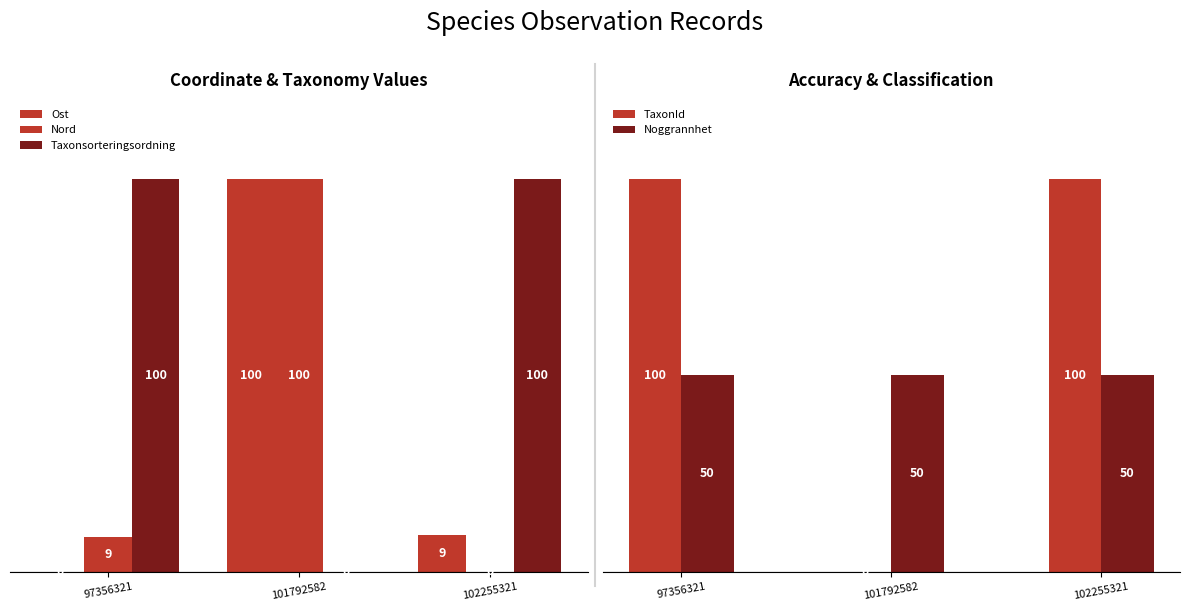

What value does the Taxonsorteringsordning series have at 102255321?

100.0